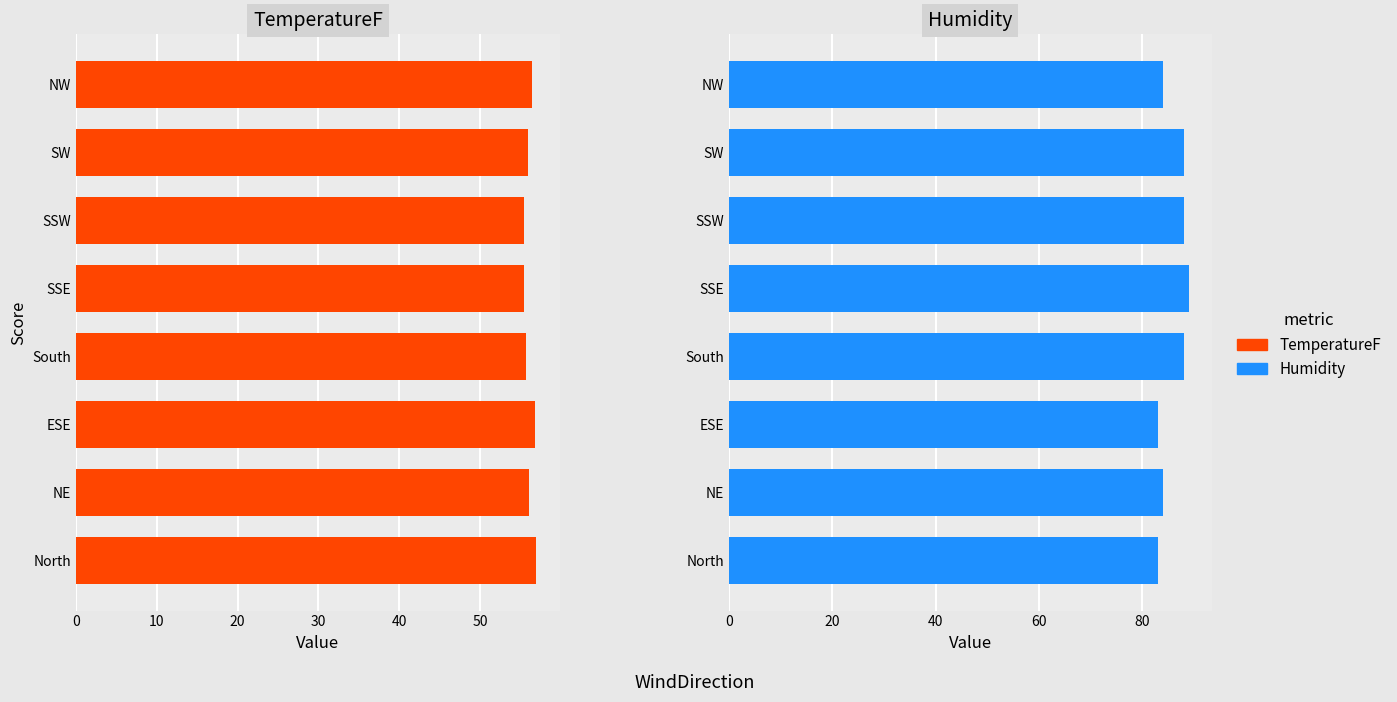

How many categories are shown in the chart?

8